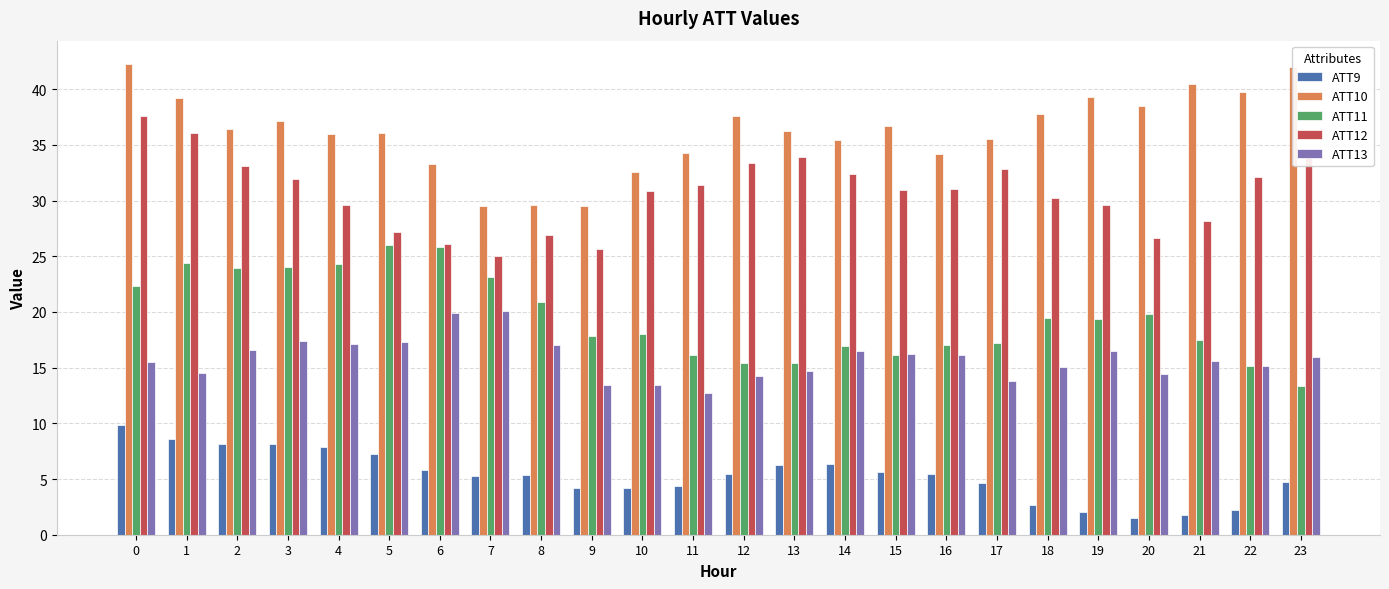

What is the value of the ATT11 bar at the 20th from the left?

19.4